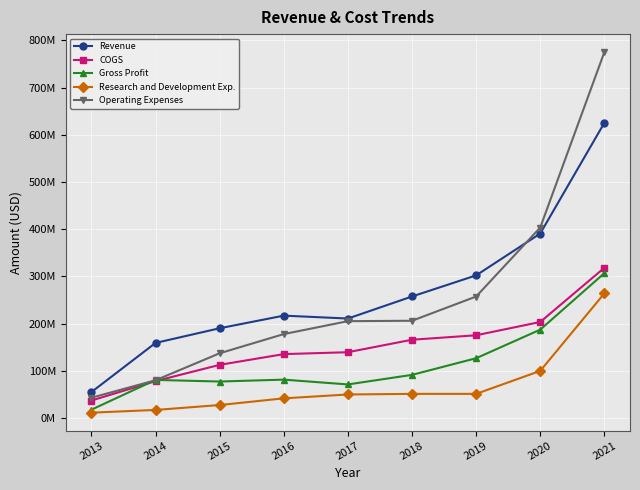

What are all the series names shown in the legend?

Revenue, COGS, Gross Profit, Research and Development Exp., Operating Expenses